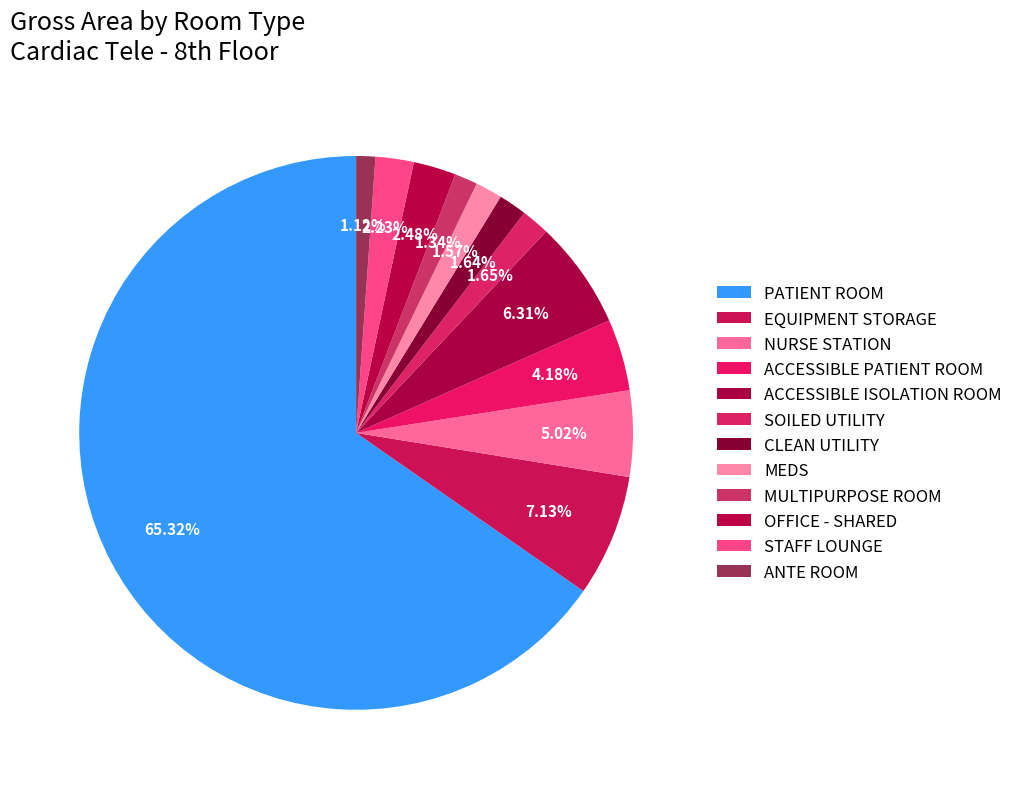

How many segments does this pie chart have?

12